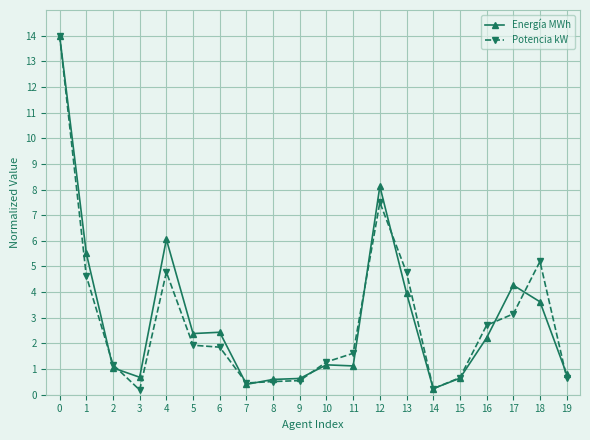

The Energía MWh series shows 2.4 at 5. True or false?

True